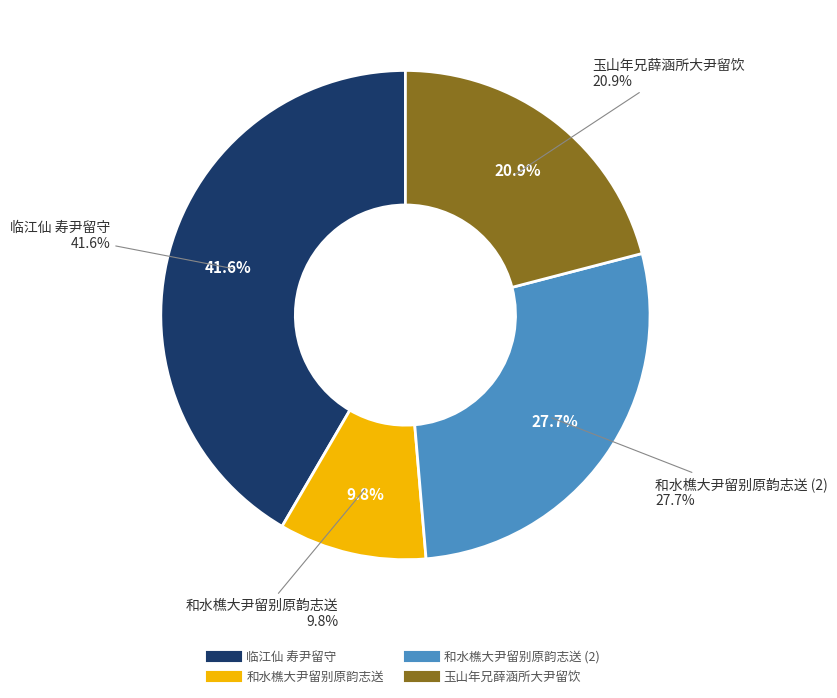

How many segments does this pie chart have?

4